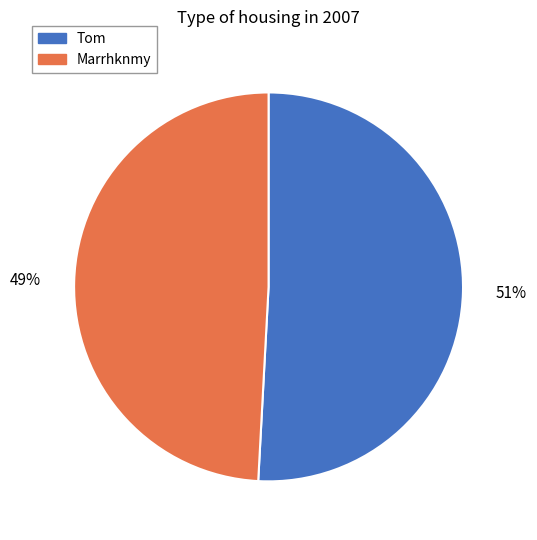

To the nearest percent, what is the difference between the Marrhknmy and Tom slice percentages?

2%